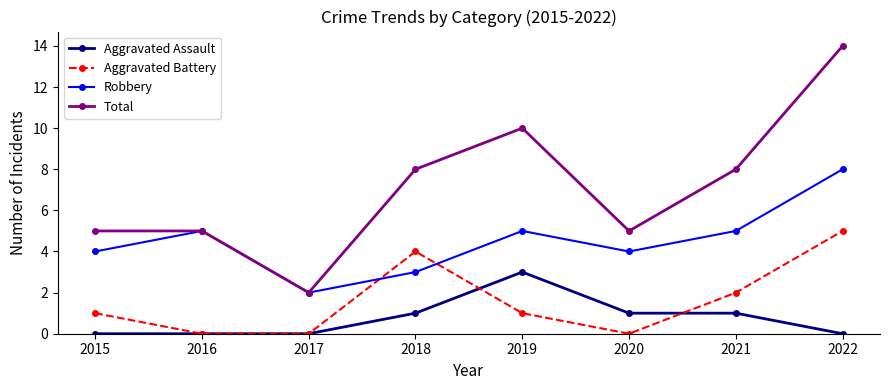

How many lines are shown in the chart?

4